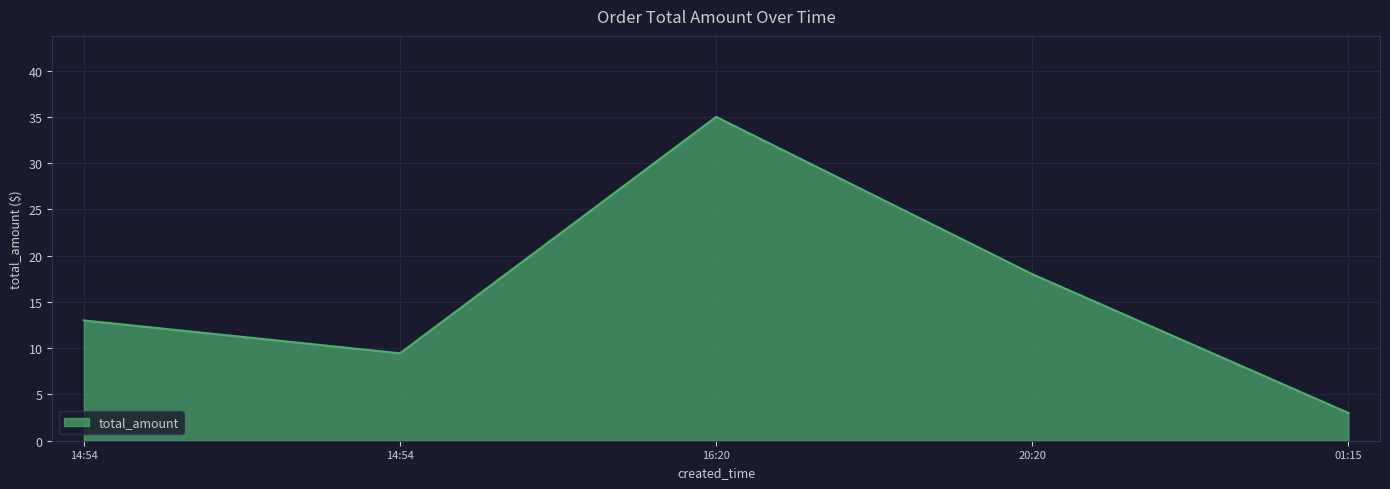

What is the label of the 1st point from the left?

14:54